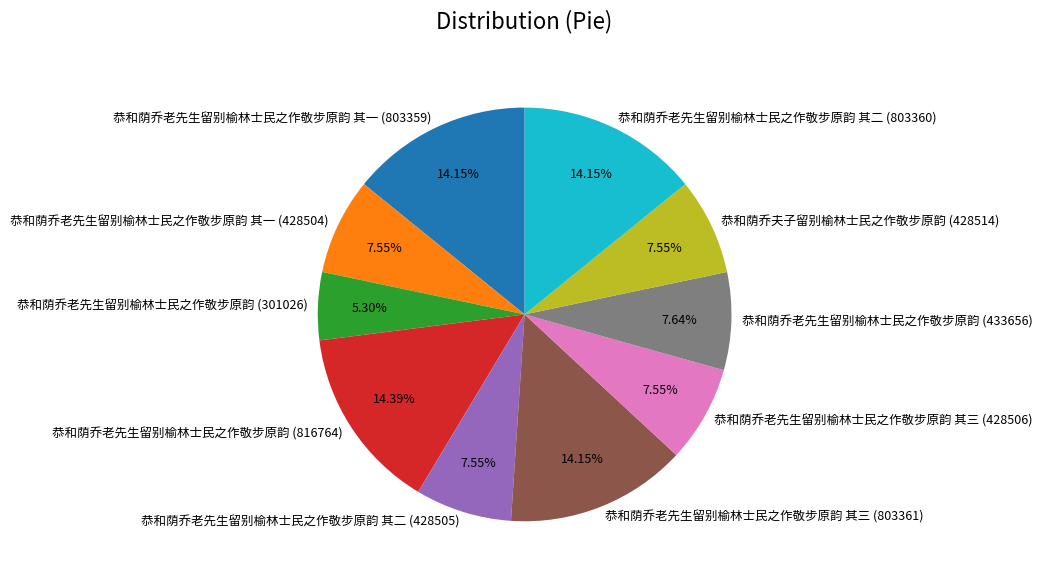

What portion of the pie excludes 恭和荫乔老先生留别榆林士民之作敬步原韵 其三 (803361)?

85.8%